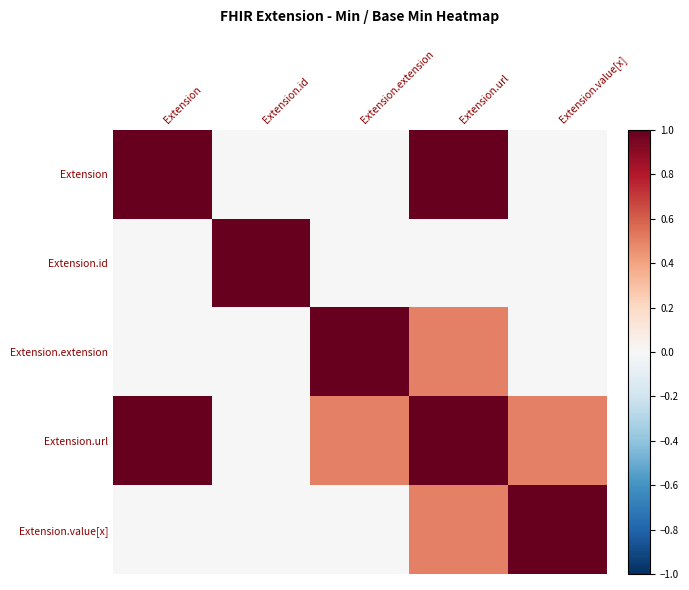

What is the greatest value displayed?

1.0